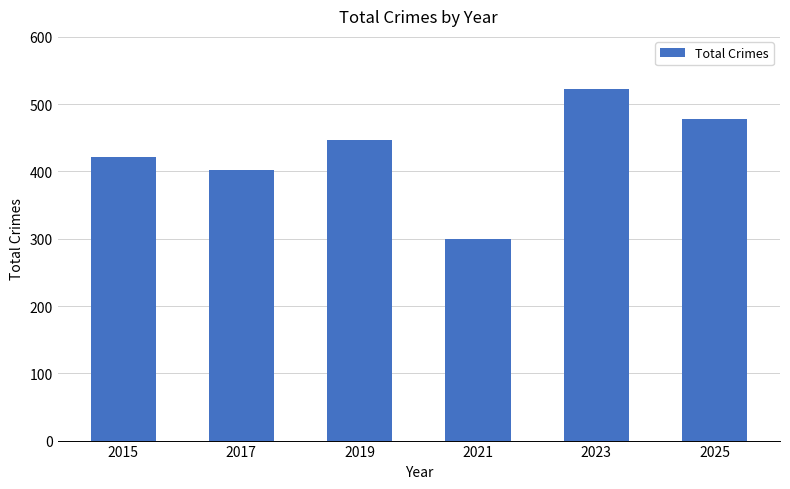

What is the minimum value shown in the chart?

300